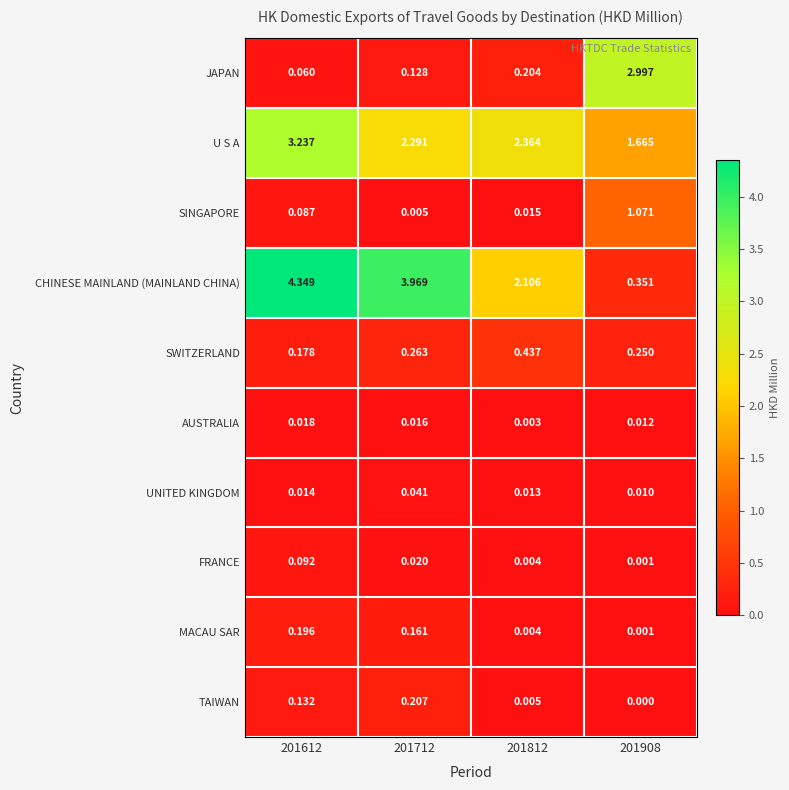

What is the total value across all series at 201908?

6.4